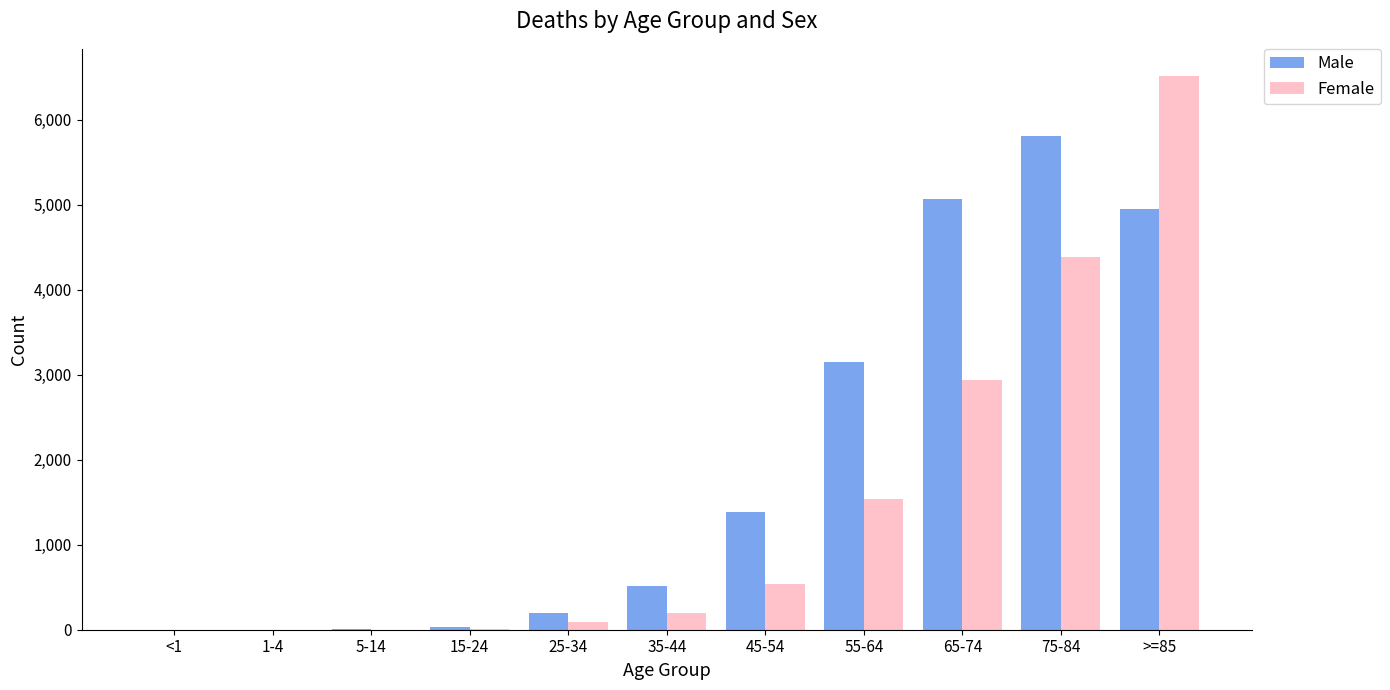

The value of Male at 75-84 is 5810. True or false?

True